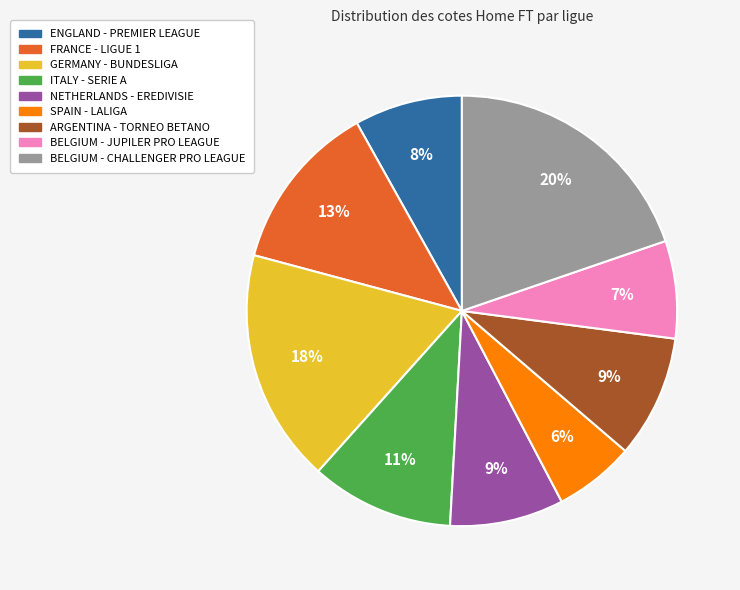

Does NETHERLANDS - EREDIVISIE account for over 50% of the chart?

No